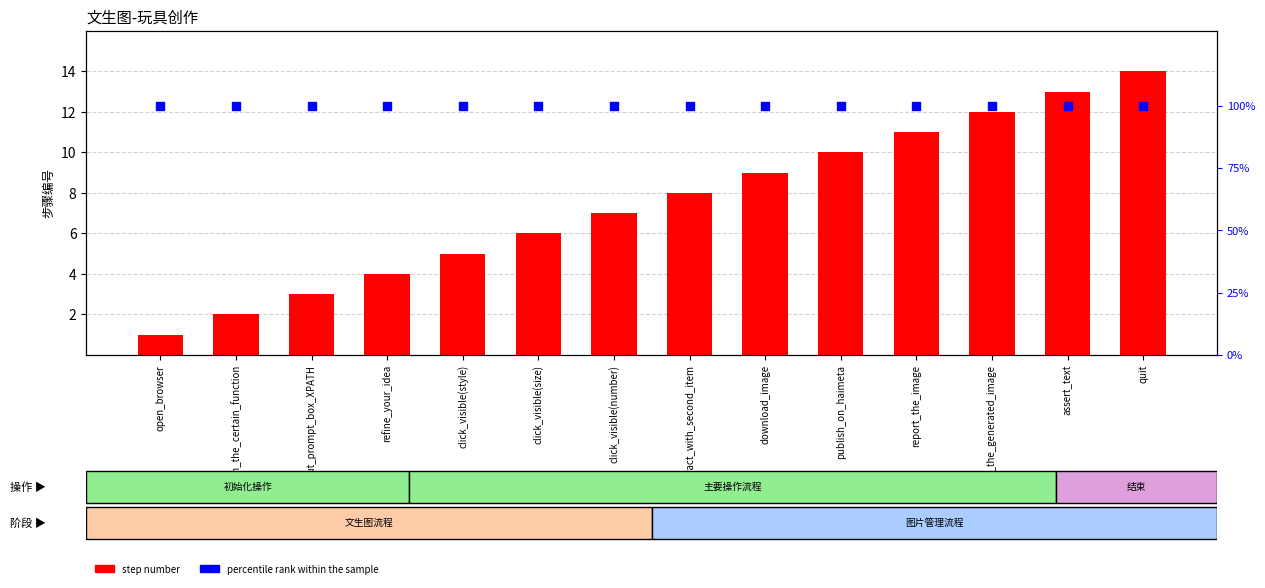

Which series contains the highest Y value?

percentile rank within the sample